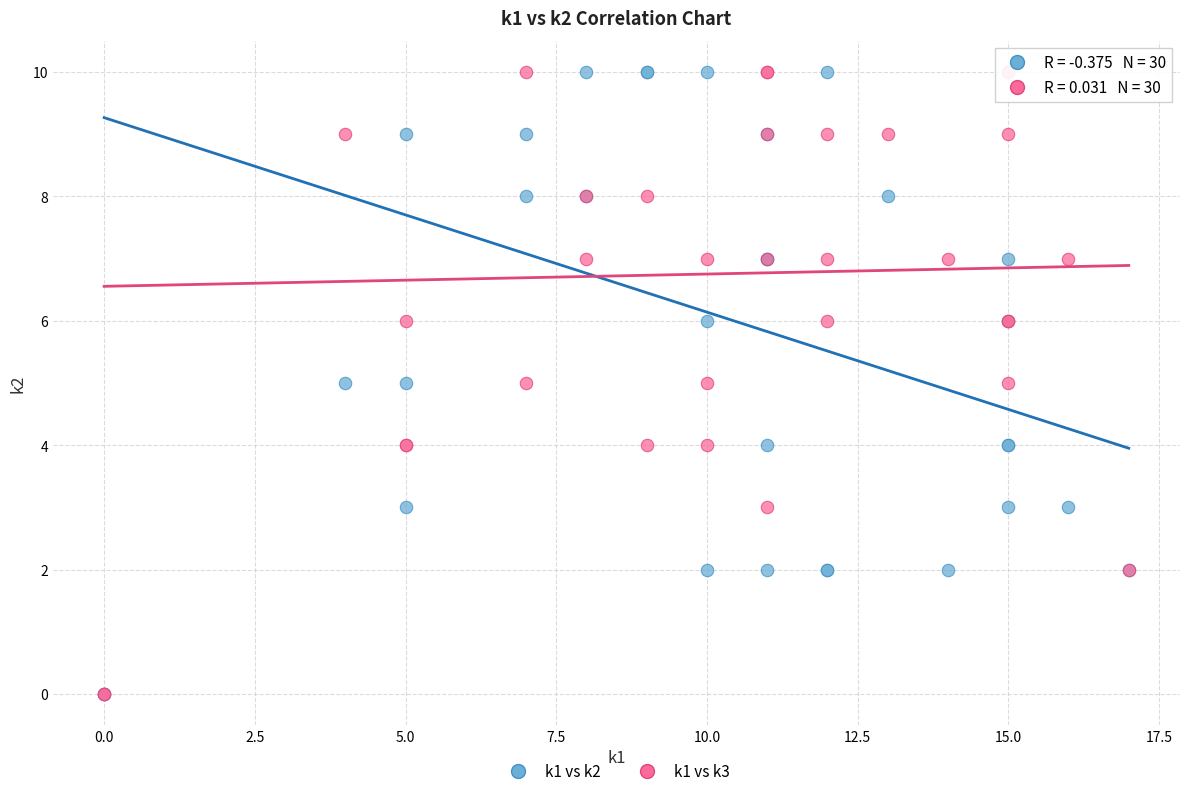

What are all the series names shown in the legend?

k1 vs k2, k1 vs k3